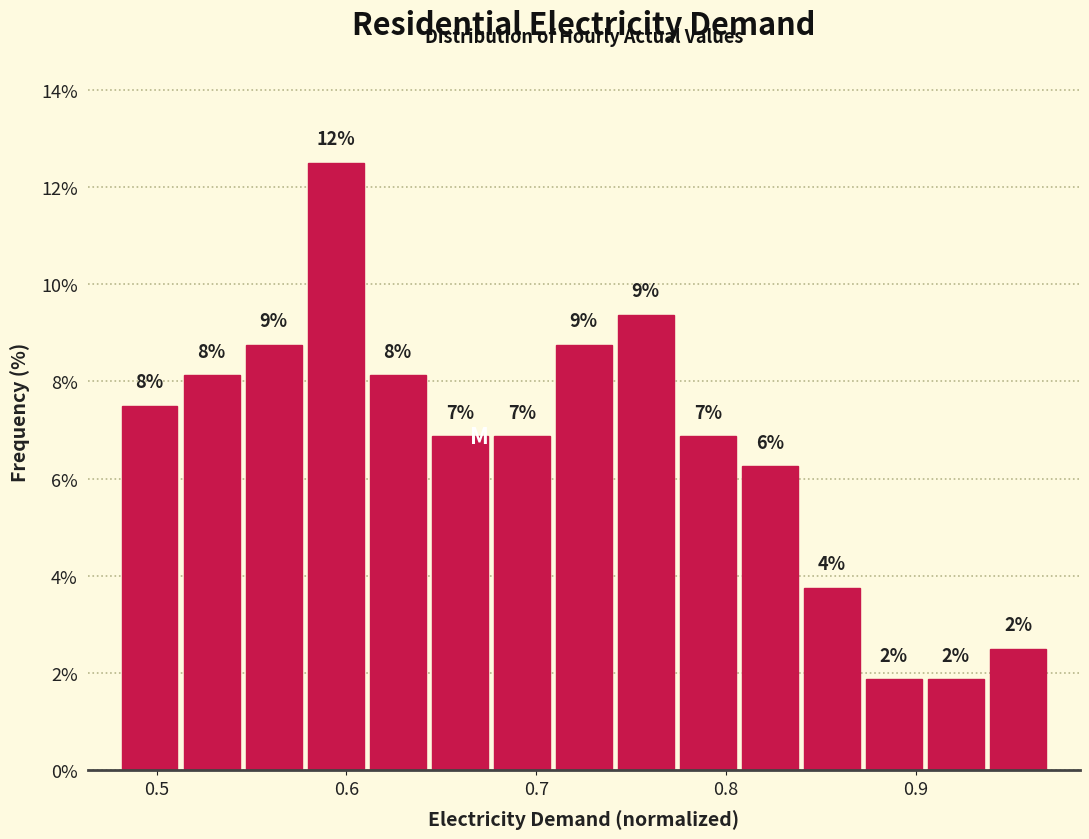

Around what value on the x-axis is the tallest bar? Give the approximate position of its centre, as read against the axis.

0.59